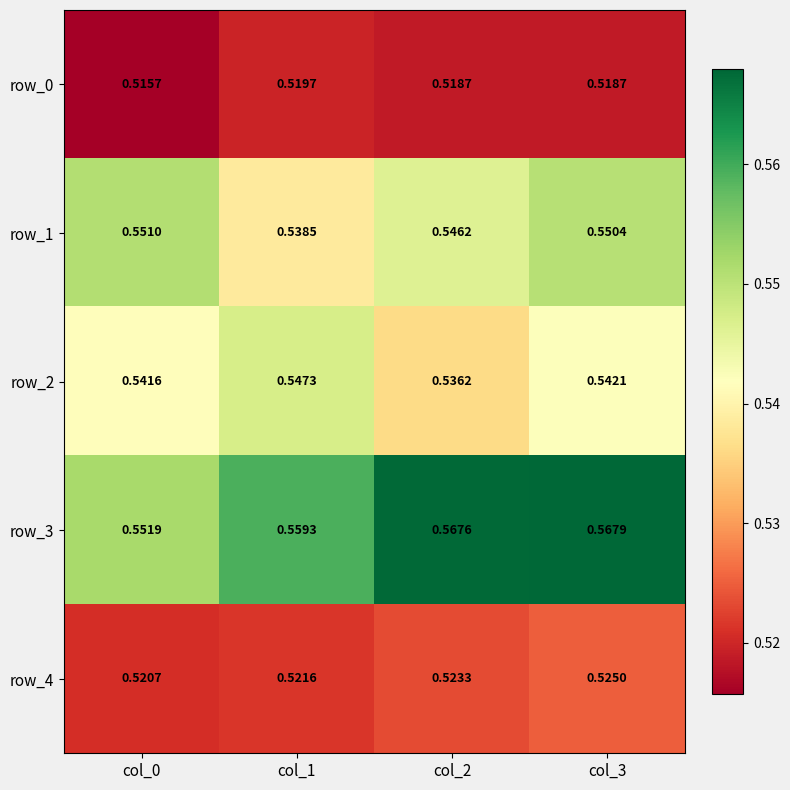

Which has a higher value, col_3 or col_0?

col_3